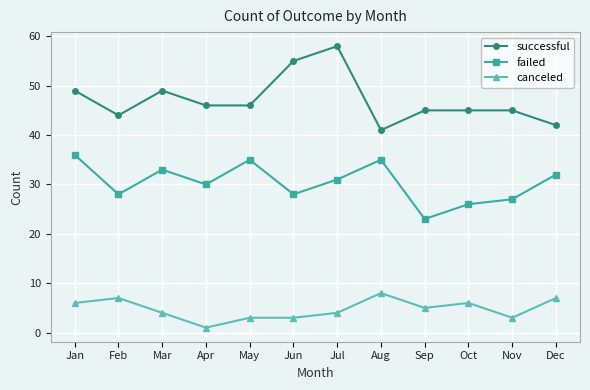

Which label corresponds to the smallest value in the chart?

Apr